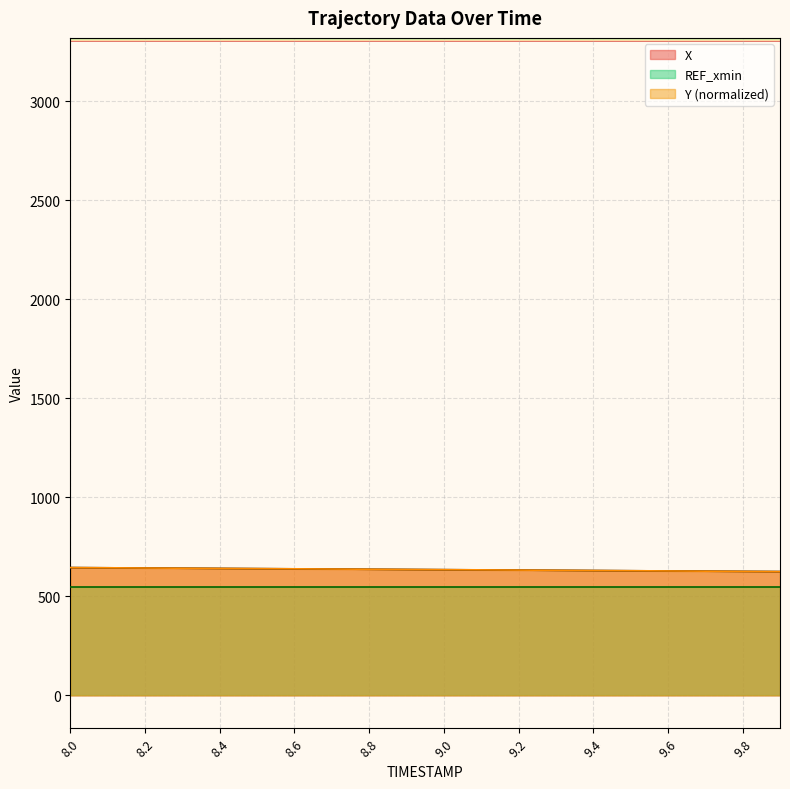

What is the label of the 16th point from the right?

8.4